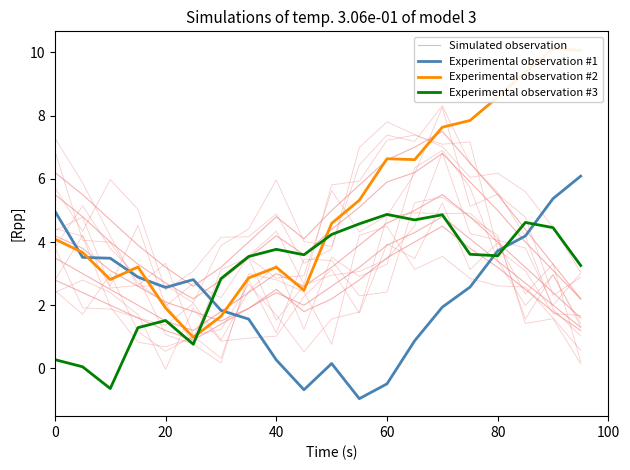

Which series has the largest total across all categories?

Experimental observation #2